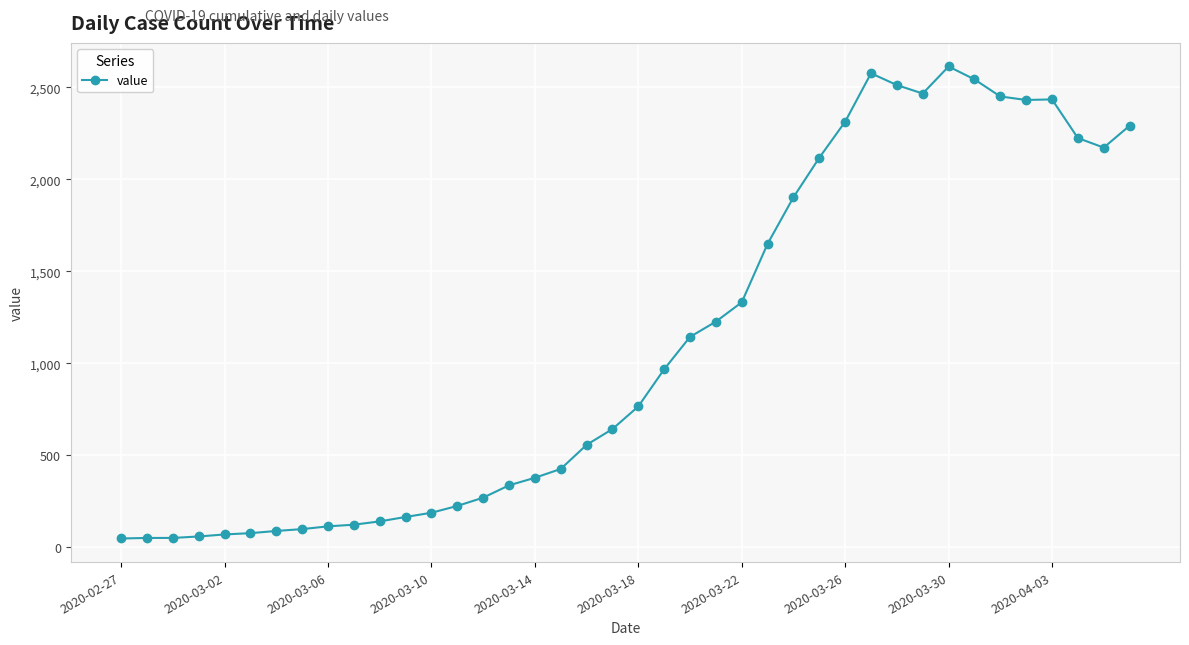

True or false: there are more than 2 points higher than both neighbors.

True